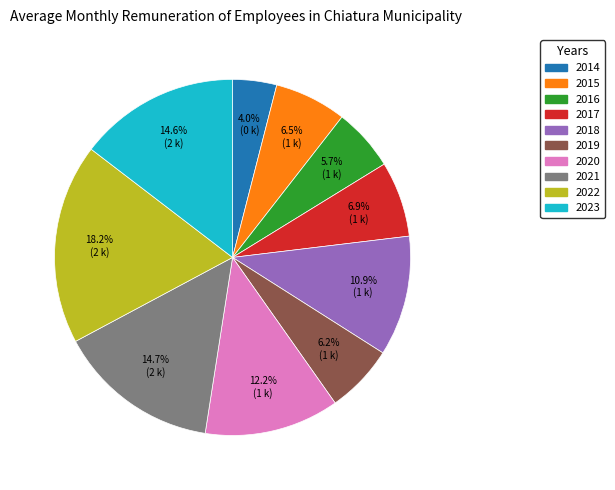

What percentage is the 2017 slice, to the nearest percent?

7%